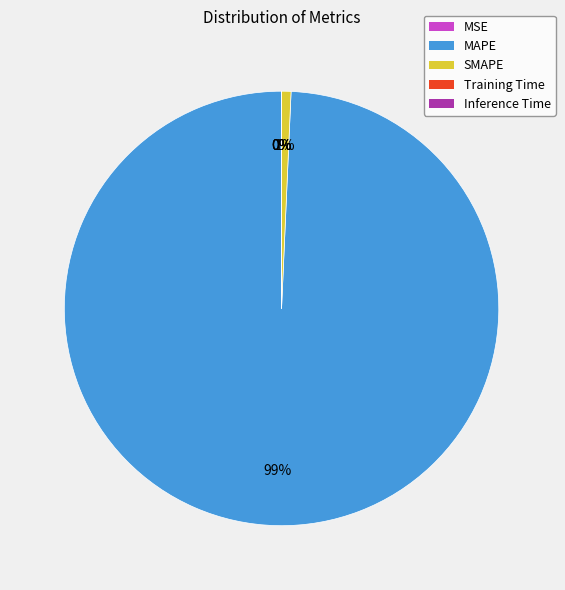

To the nearest percent, what percentage of the pie is MAPE?

99%